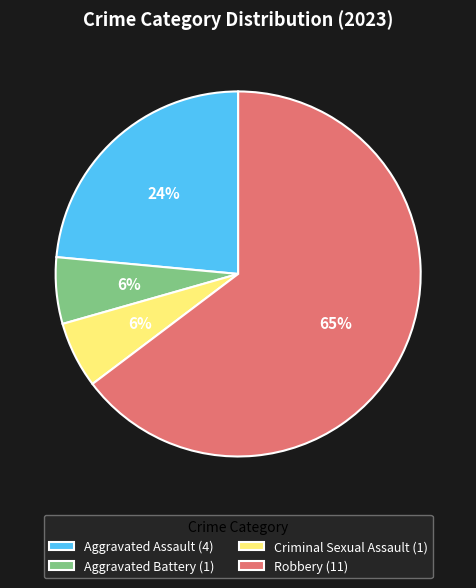

Is the sum of Robbery (11) and Aggravated Assault (4) greater than half?

Yes